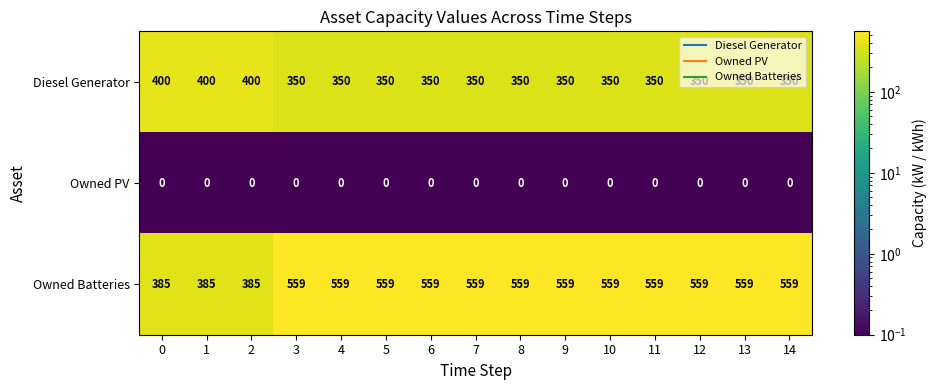

True or false: Diesel Generator has a value of 350 at 7.

True